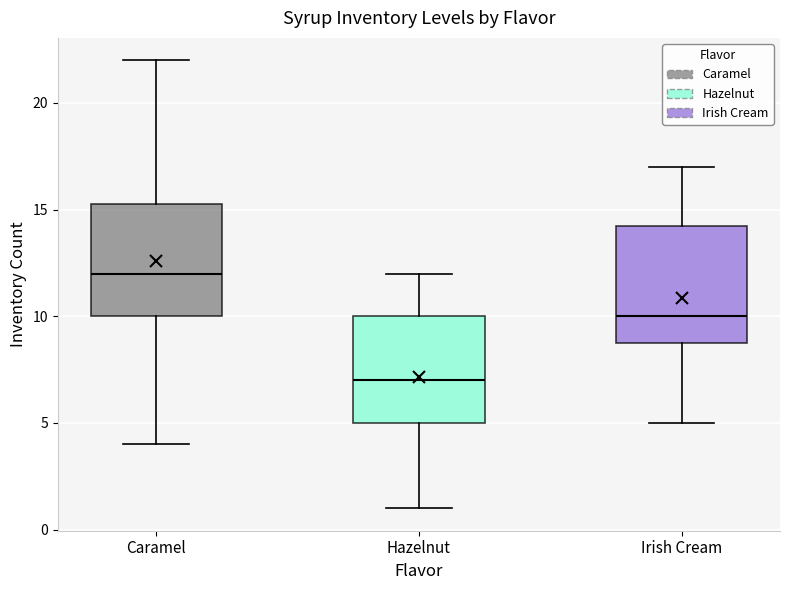

Reading left to right, transcribe this box plot: for each box, give where its median line is, the range the box spans, and where its two whiskers end, as read against the y-axis. The values are not printed on the chart, so give them approximately, as read against the axis.

Caramel: median 12.0, box 10.0 to 15.5, whiskers 4.0 to 22.0
Hazelnut: median 7.0, box 5.0 to 10.0, whiskers 1.0 to 12.0
Irish Cream: median 10.0, box 9.0 to 14.5, whiskers 5.0 to 17.0